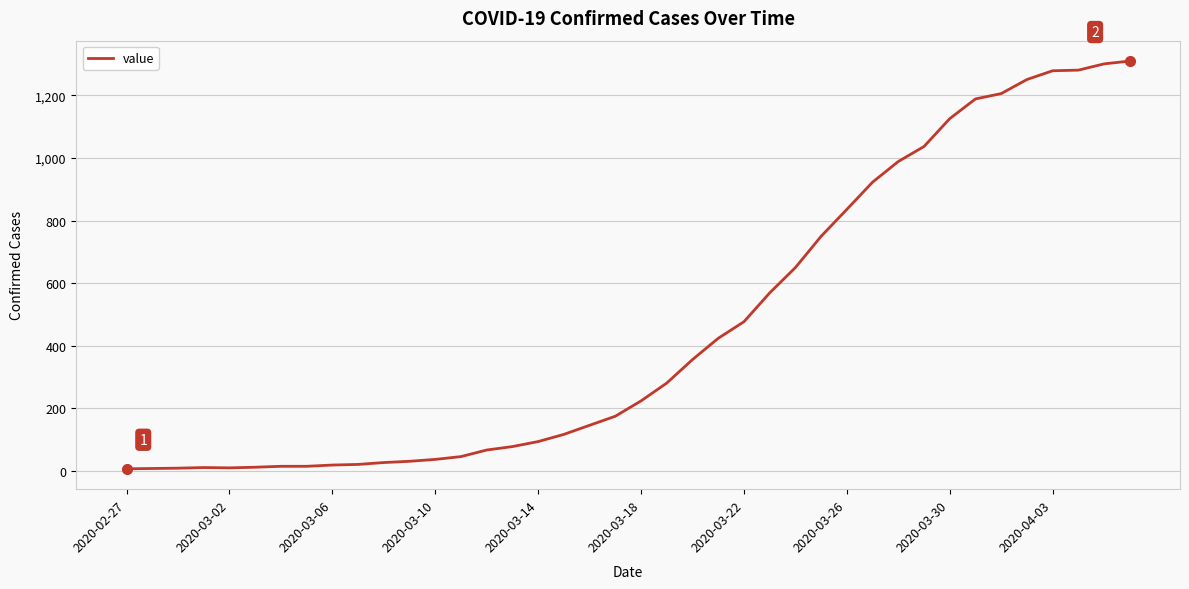

What is the difference between the maximum and minimum values?

1303